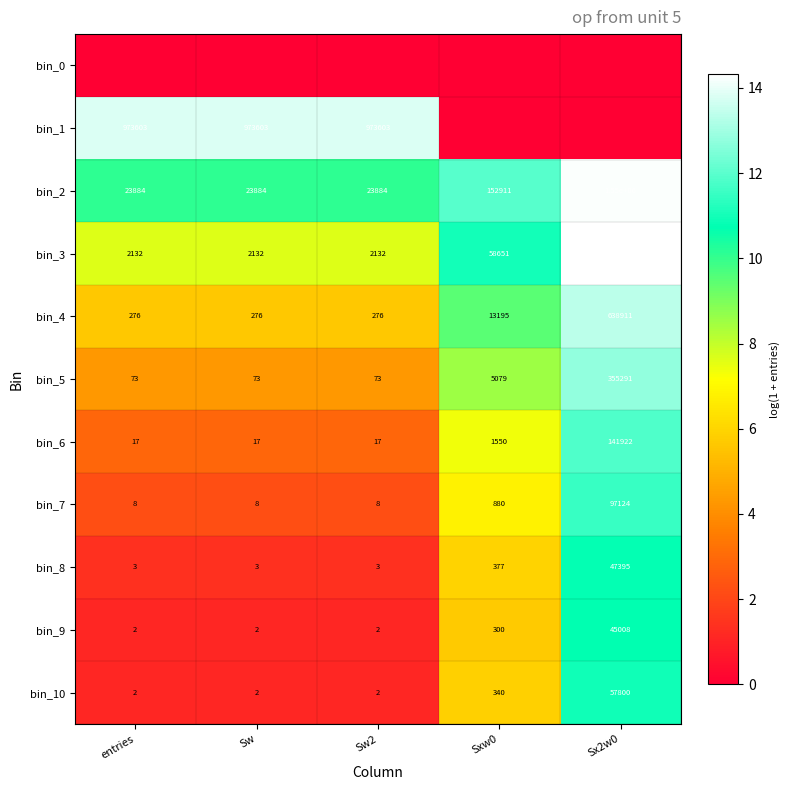

What value does the bin_3 series have at Sw?

2132